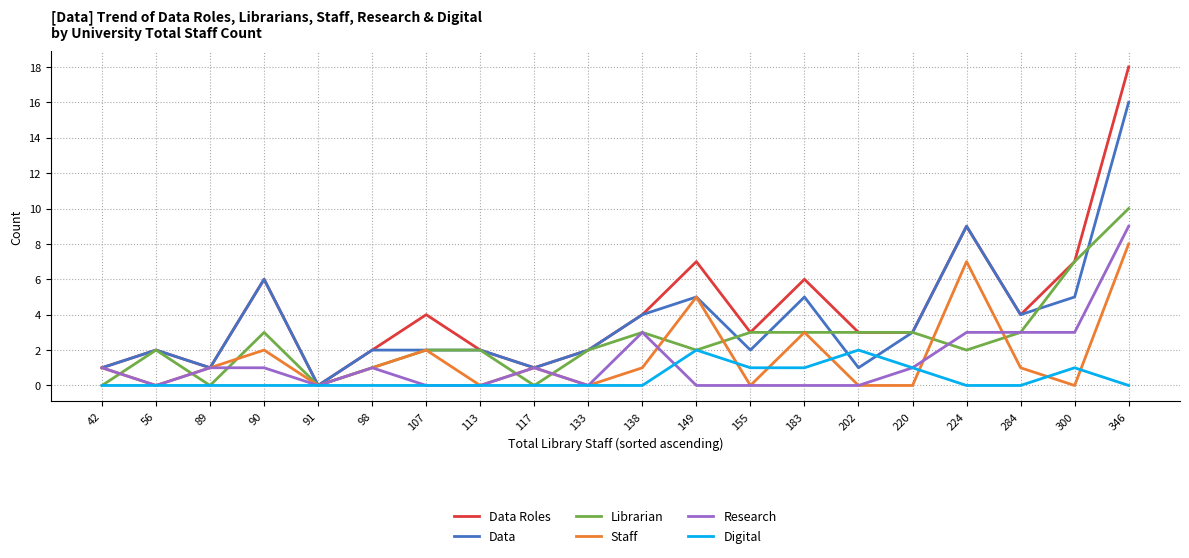

Reading left to right, list all the values displayed in this chart.

Data Roles: 1	2	1	6	0	2	4	2	1	2	4	7	3	6	3	3	9	4	7	18
Data: 1	2	1	6	0	2	2	2	1	2	4	5	2	5	1	3	9	4	5	16
Librarian: 0	2	0	3	0	1	2	2	0	2	3	2	3	3	3	3	2	3	7	10
Staff: 1	0	1	2	0	1	2	0	1	0	1	5	0	3	0	0	7	1	0	8
Research: 1	0	1	1	0	1	0	0	1	0	3	0	0	0	0	1	3	3	3	9
Digital: 0	0	0	0	0	0	0	0	0	0	0	2	1	1	2	1	0	0	1	0